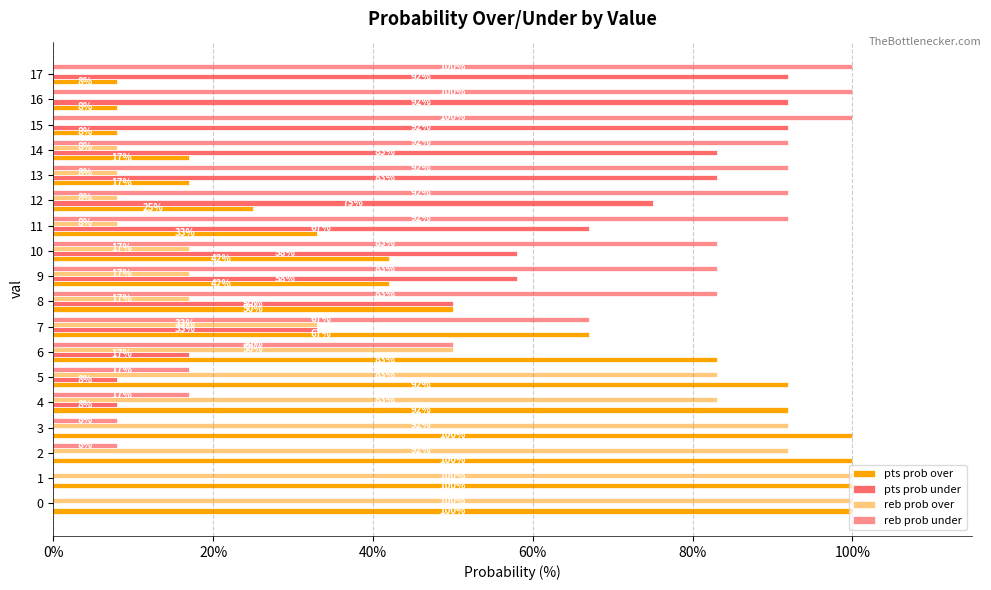

What are all the series names shown in the legend?

pts prob over, pts prob under, reb prob over, reb prob under